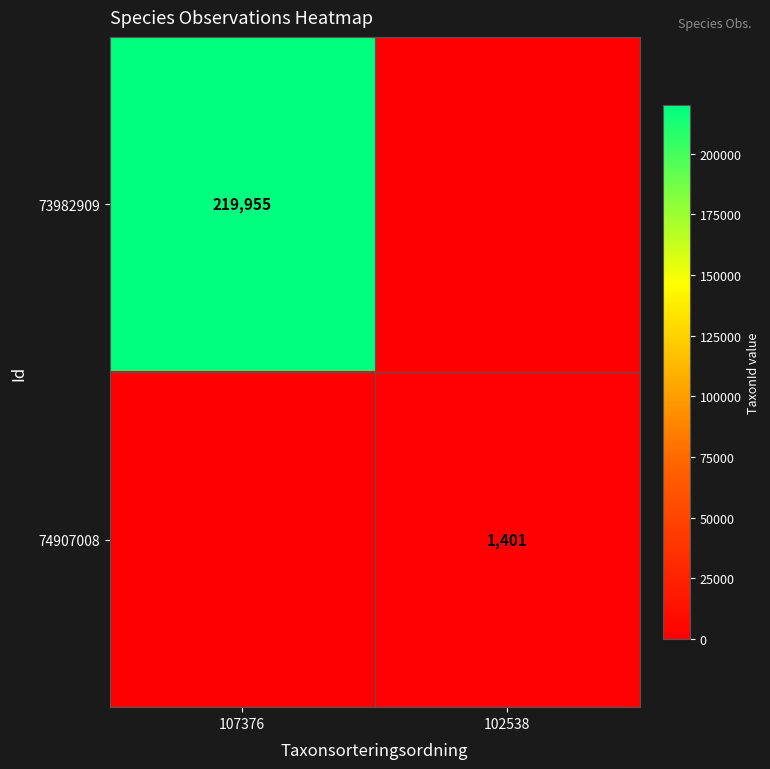

The value of 74907008 at 102538 is 2289. True or false?

False